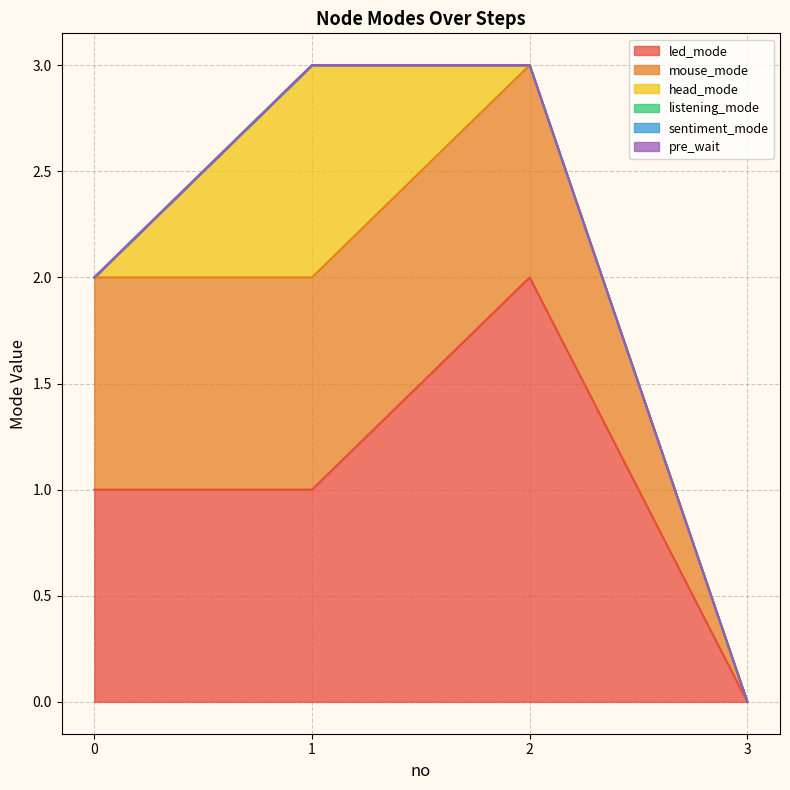

Rank the categories by sentiment_mode value from highest to lowest.

0, 1, 2, 3